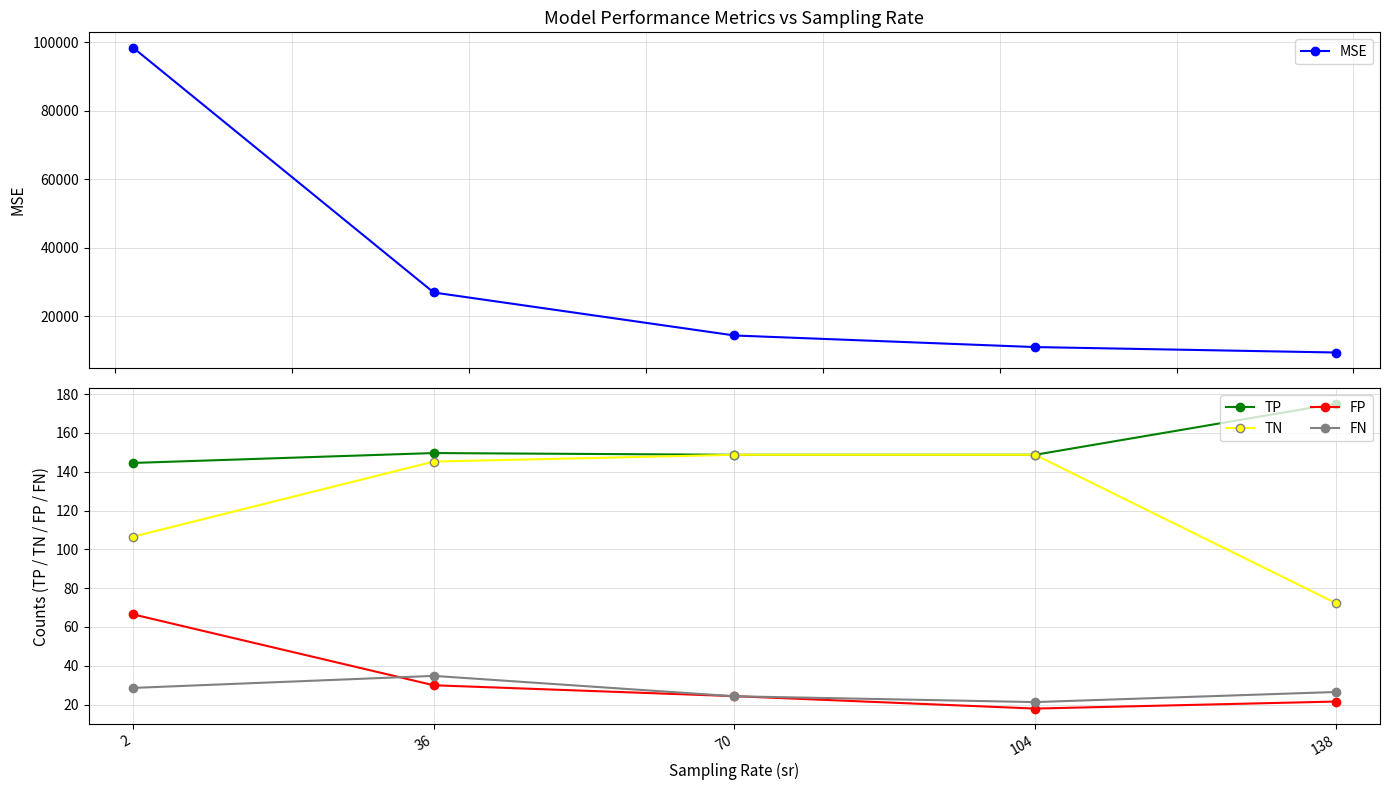

Reading left to right, list all the values displayed in this chart.

MSE: 98476.0	26994.2	14450.8	11068.4	9482.3
TP: 144.5	149.6	148.7	148.7	175.1
TN: 106.5	145.2	148.7	148.7	72.3
FP: 66.5	30.0	24.4	18.0	21.6
FN: 28.6	34.8	24.3	21.3	26.5